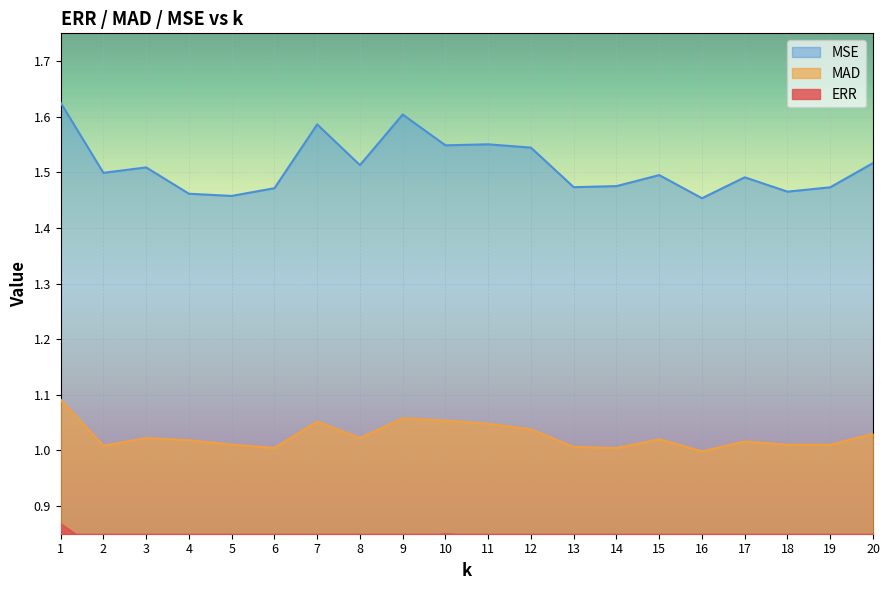

The value of MSE at 10 is 0.6. True or false?

False